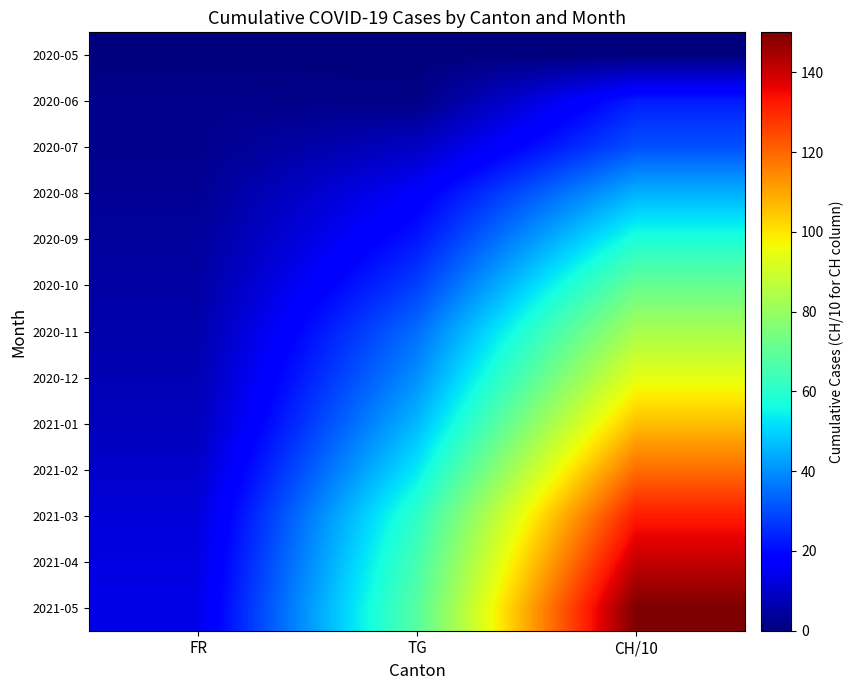

How many distinct data groups are displayed?

13